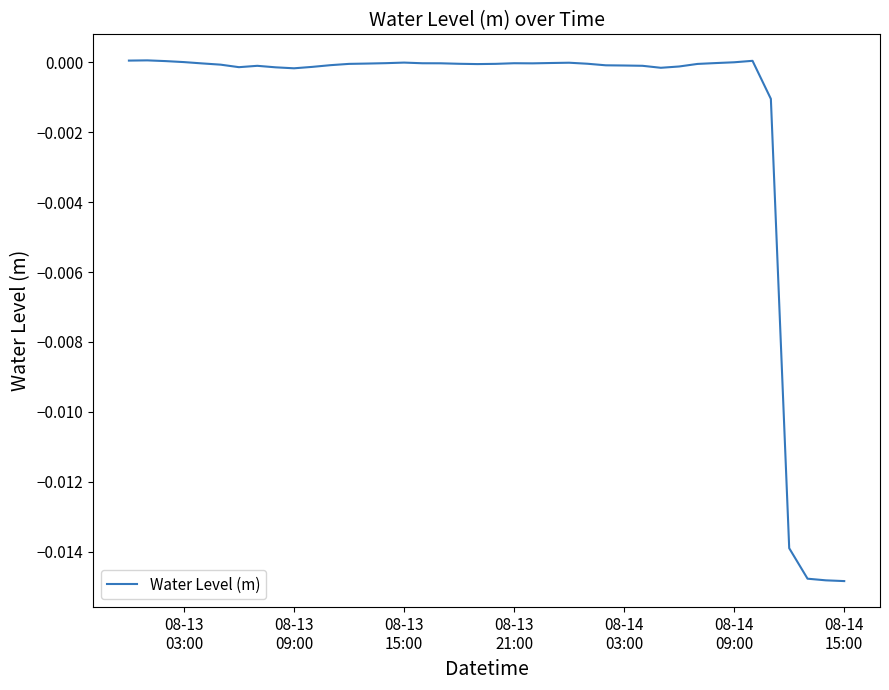

Does the chart have visible grid lines?

No